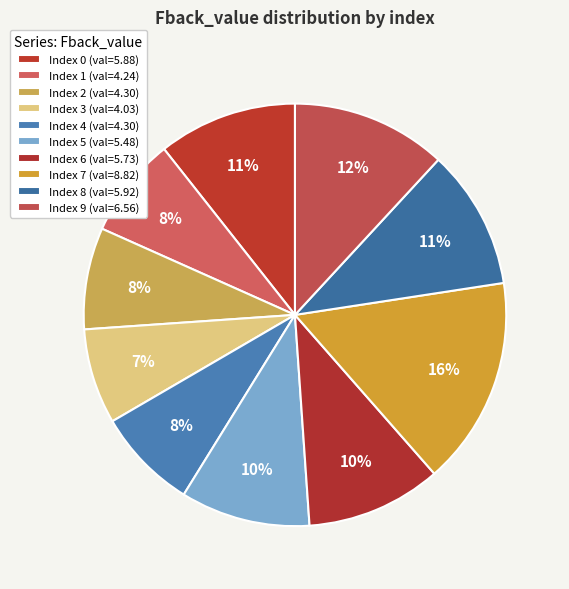

Rank the categories by value from highest to lowest.

7, 9, 8, 0, 6, 5, 2, 4, 1, 3